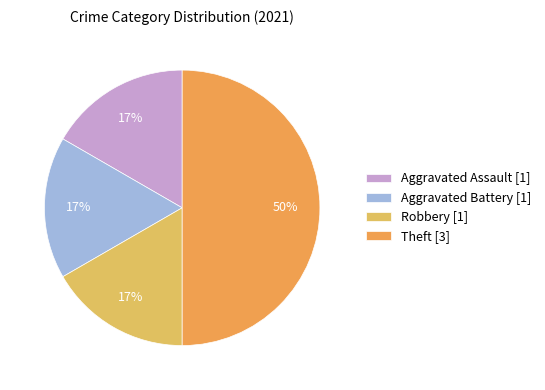

Count the number of slices in the pie.

4